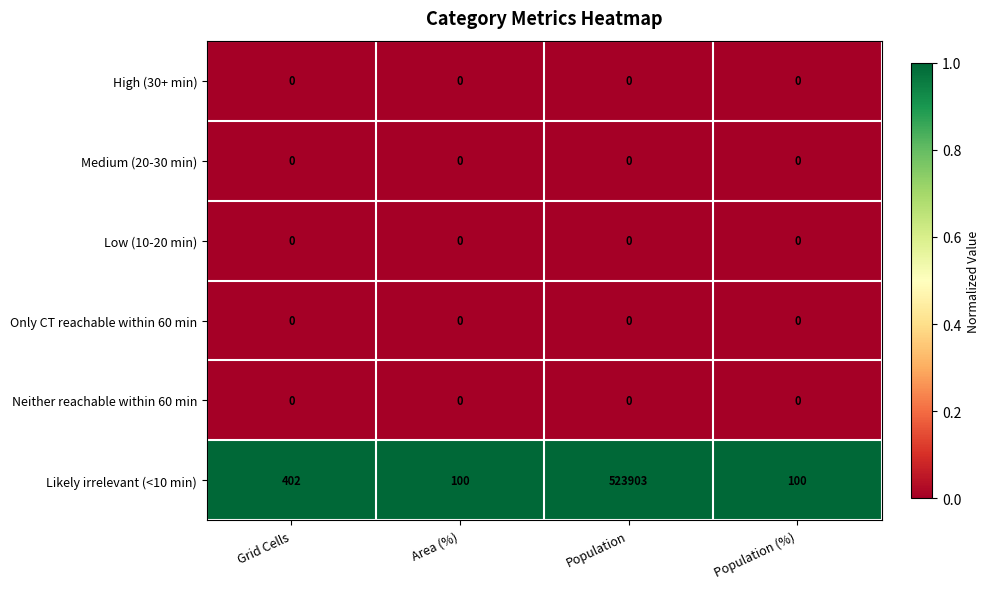

Which series has the largest total across all categories?

Likely irrelevant (<10 min)